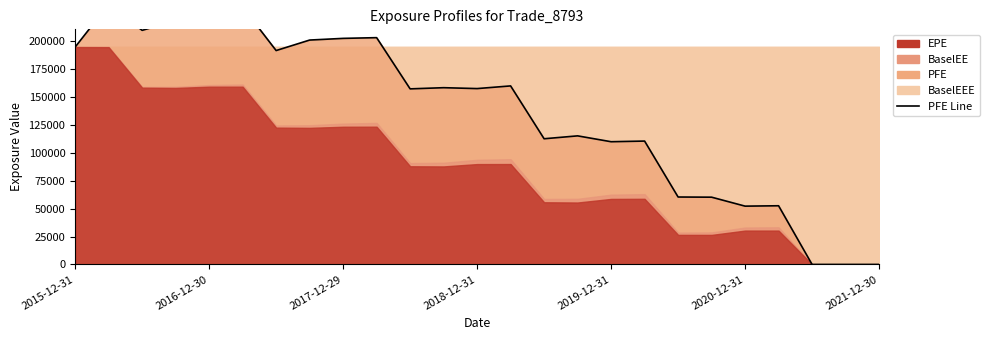

How many points are lower than both their immediate neighbors (excluding endpoints)?

7